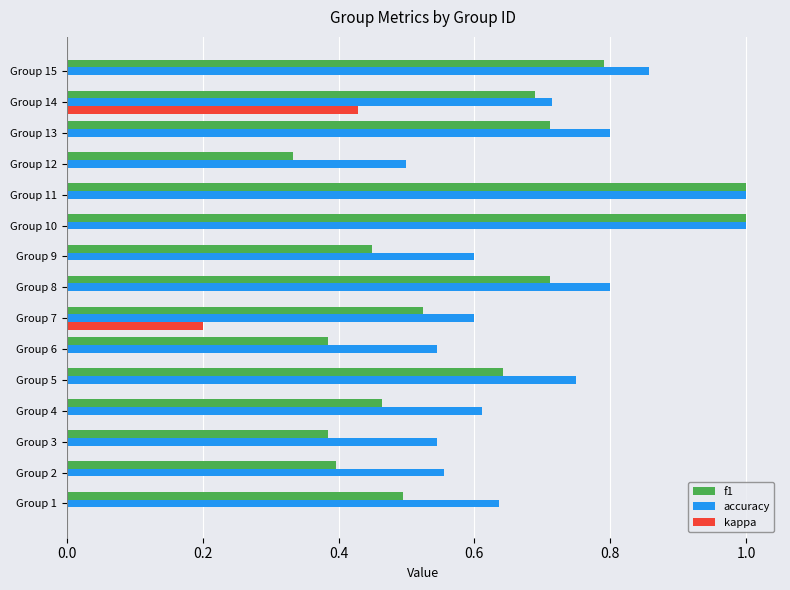

What is the sum of all f1 values?

9.0